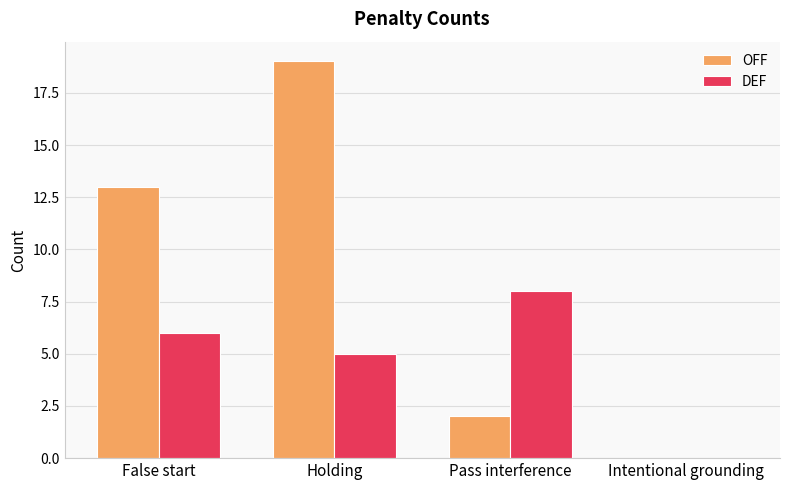

How many series are shown in this chart?

2